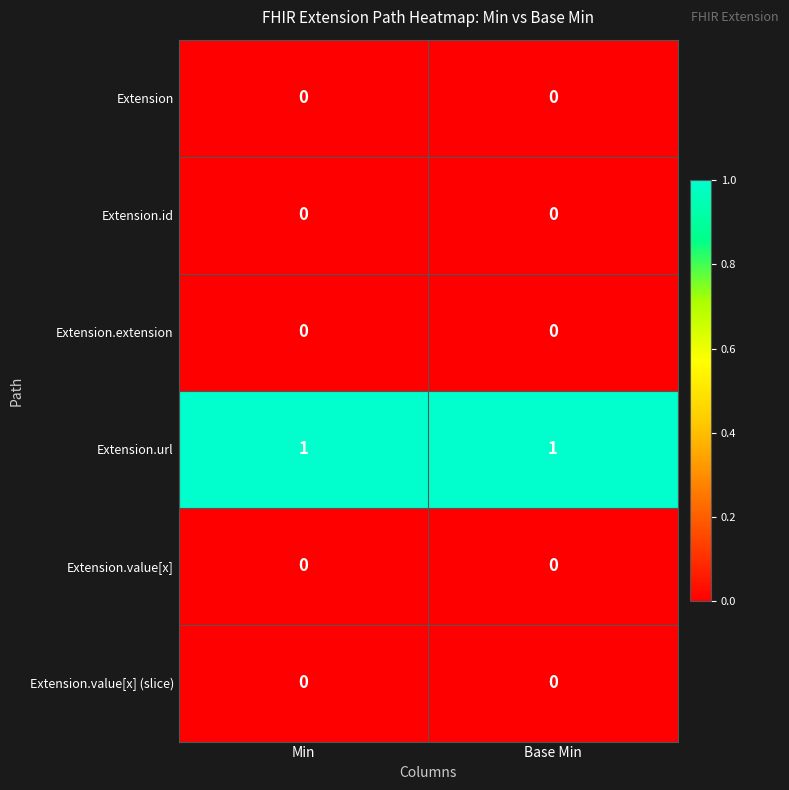

Reading left to right, extract all data points from this chart.

Extension: Min=0	Base Min=0
Extension.id: Min=0	Base Min=0
Extension.extension: Min=0	Base Min=0
Extension.url: Min=1	Base Min=1
Extension.value[x]: Min=0	Base Min=0
Extension.value[x] (slice): Min=0	Base Min=0